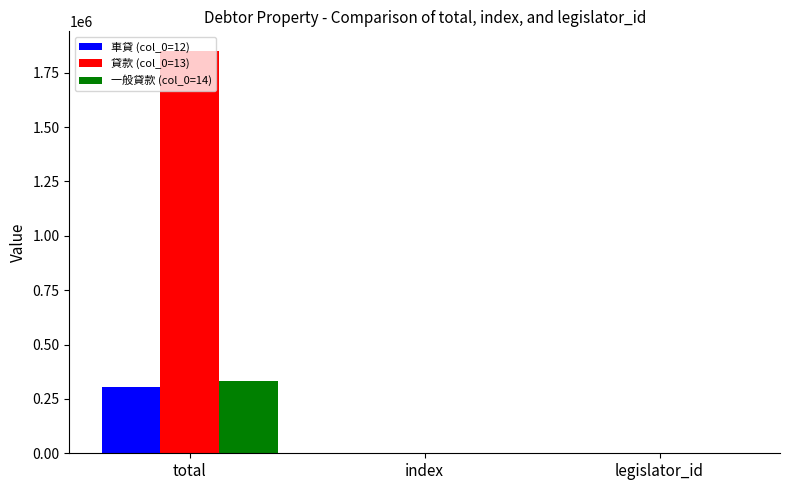

What is the highest value of the 一般貸款 (col_0=14) series?

330750